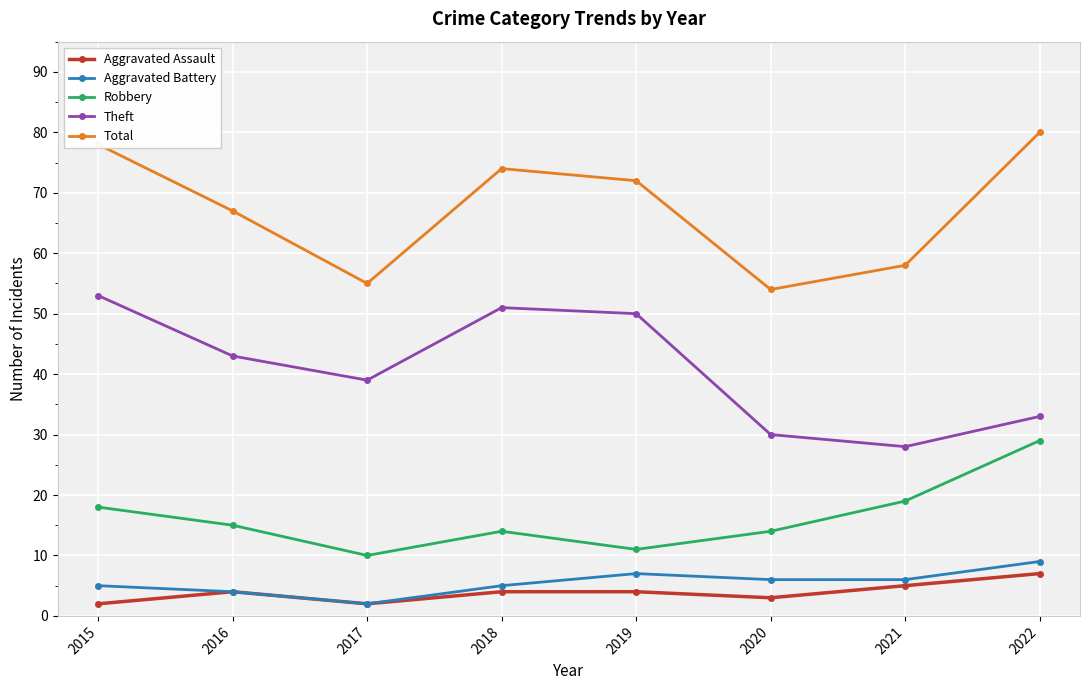

What is the approximate value of Robbery at 2020?

14